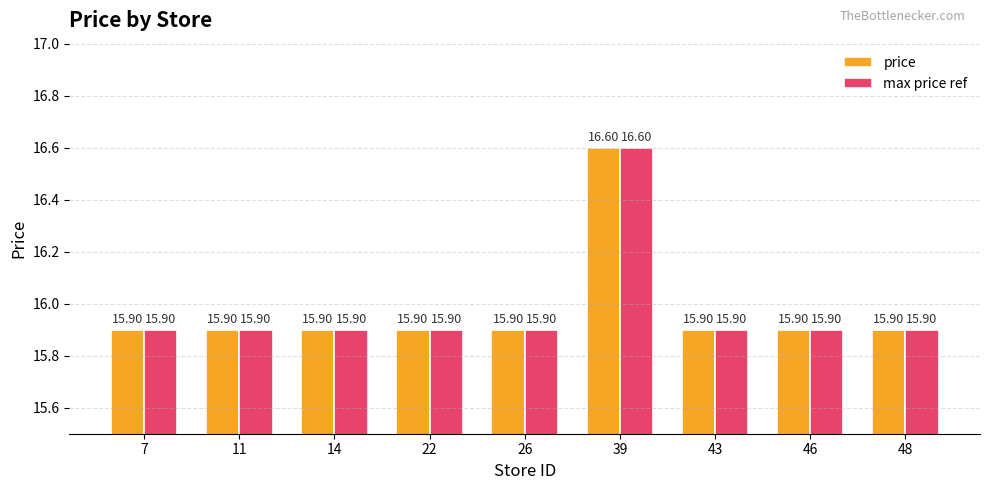

What is the sum of the max price ref values at 14 and 7?

31.8